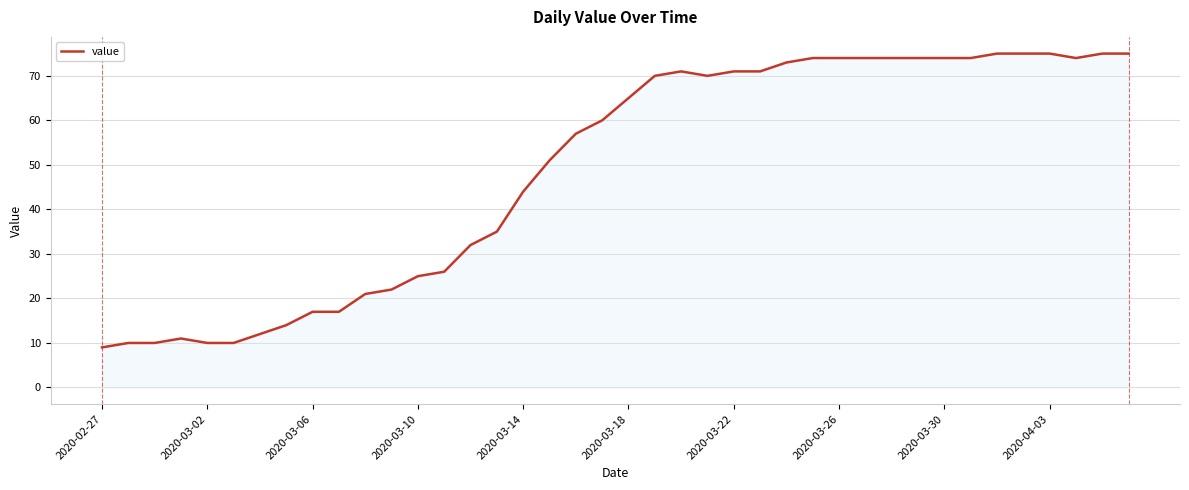

What is the greatest value displayed?

75